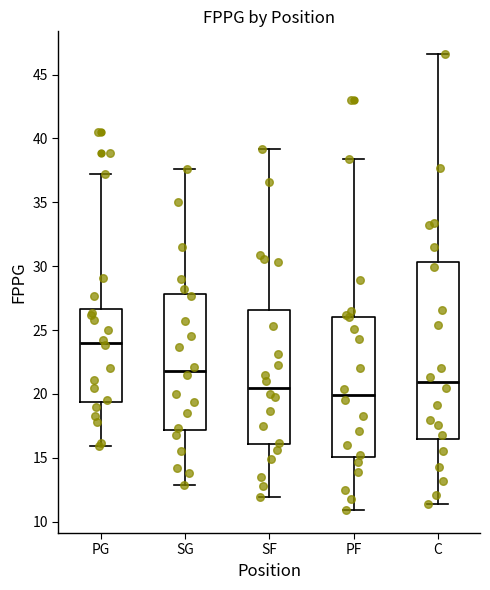

Where is the lower edge of the box for SG on the y-axis? The values are not printed on the chart, so give them approximately, as read against the axis.

17.0